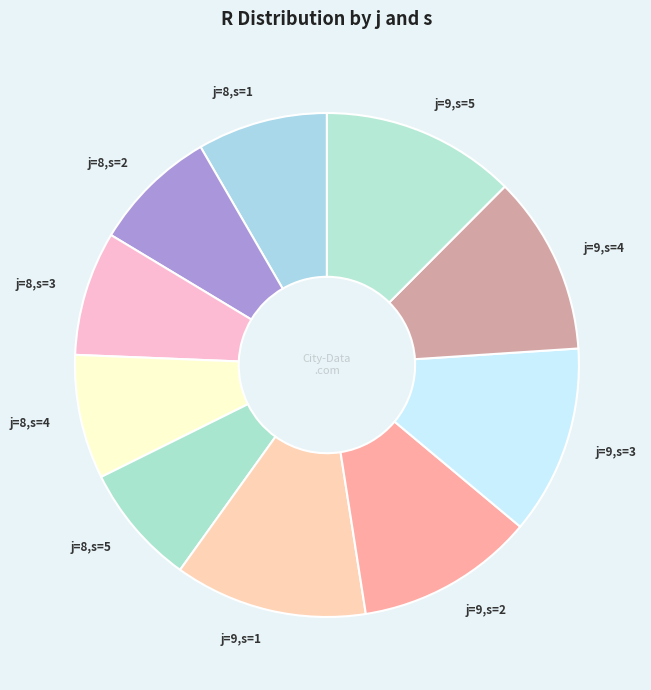

Count the number of slices in the pie.

10